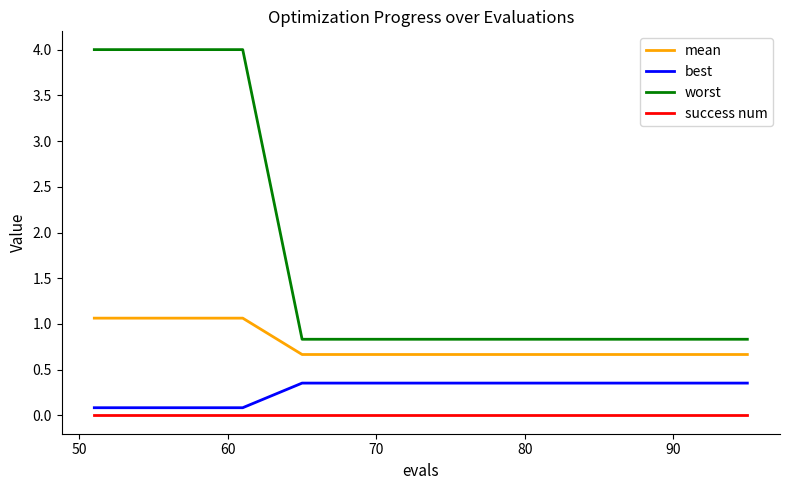

Which series has the largest total across all categories?

worst